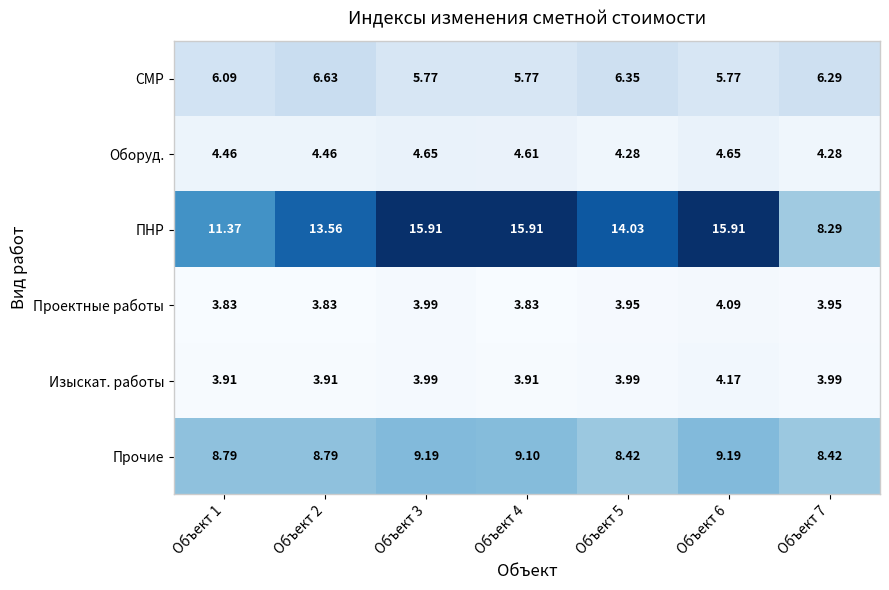

At Объект 5, list the series in order from smallest to largest.

Проектные работы, Изыскат. работы, Оборуд., СМР, Прочие, ПНР